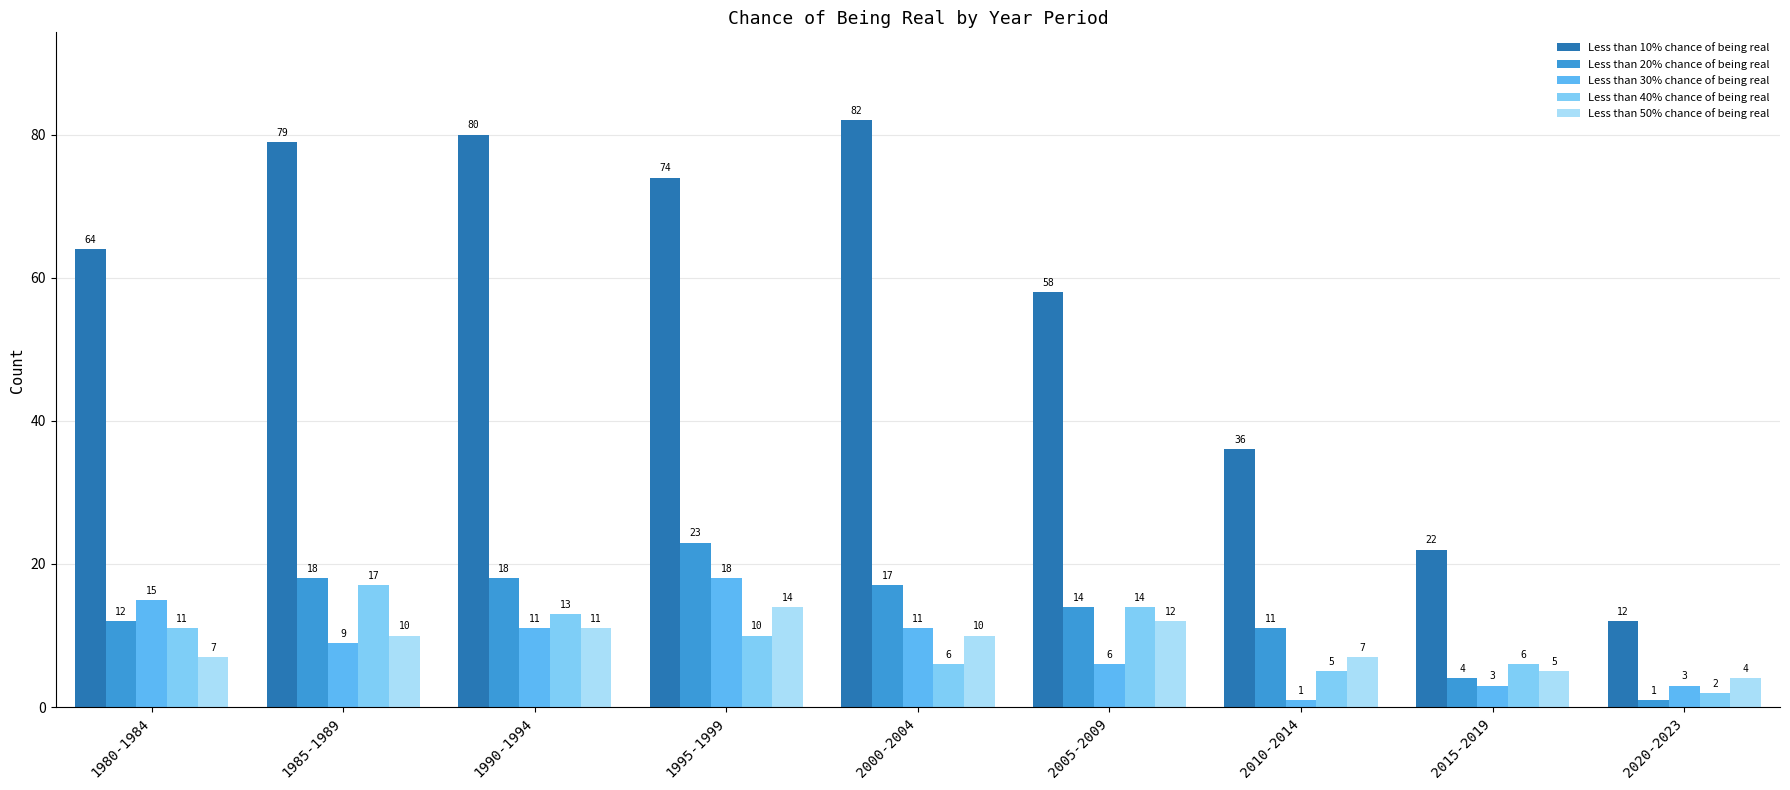

What position from the left is 2000-2004?

5